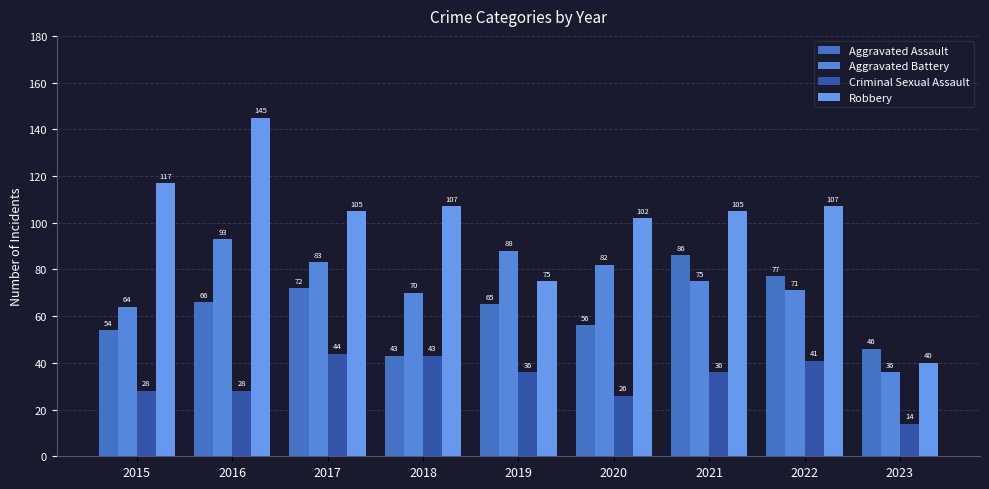

Which has a higher value, 2018 or 2021?

2021